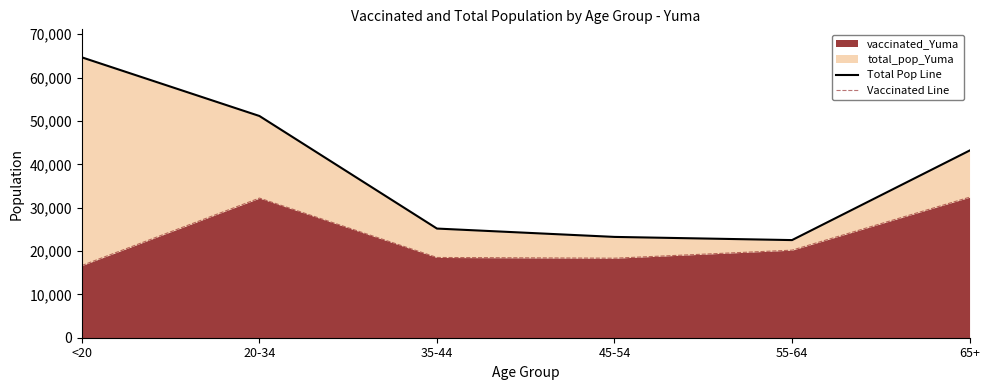

Rank the categories by Vaccinated Line value from highest to lowest.

65+, 20-34, 55-64, 35-44, 45-54, <20